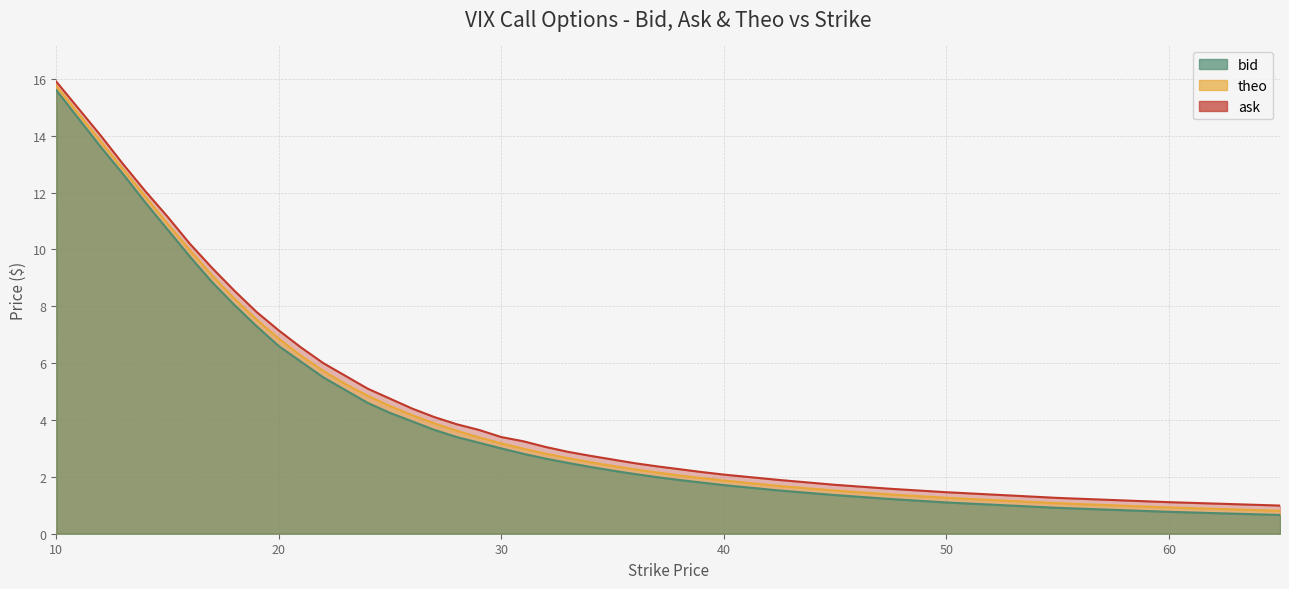

What position from the left is 16?

7